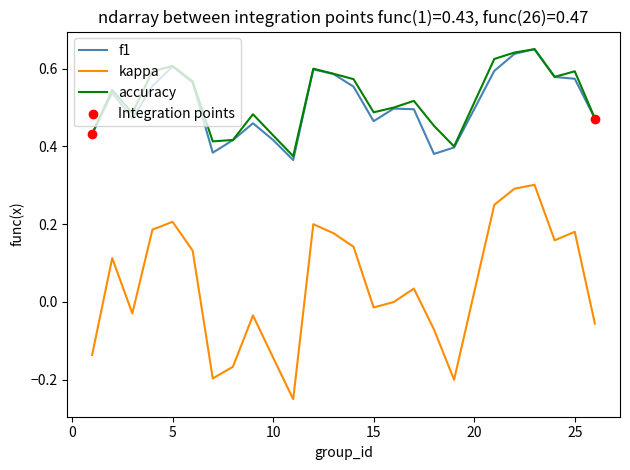

Which series has the largest range (max minus min)?

kappa